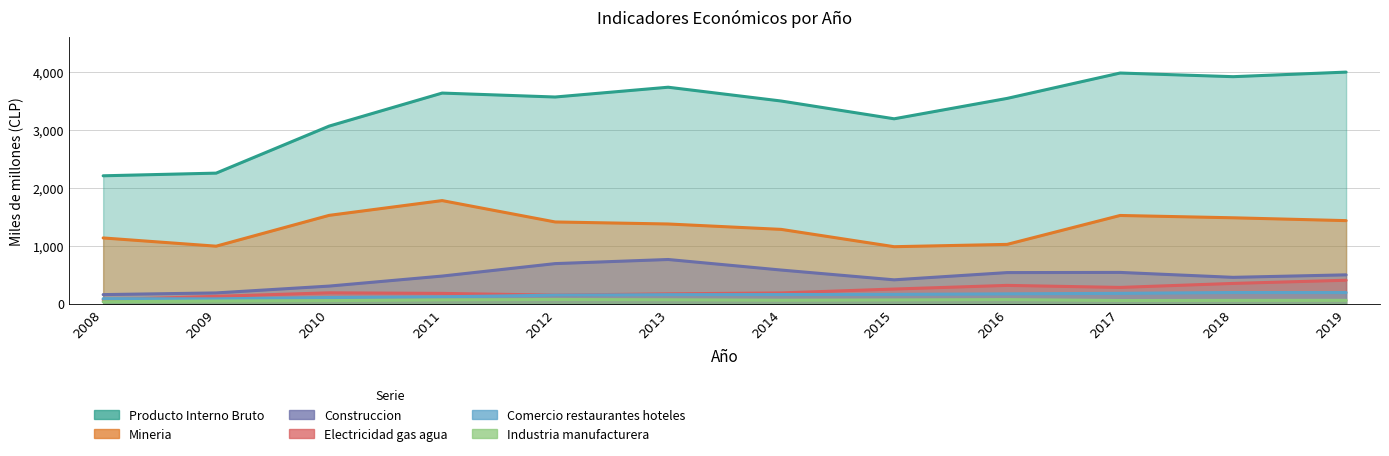

True or false: Mineria and Comercio restaurantes hoteles intersect in this chart.

False